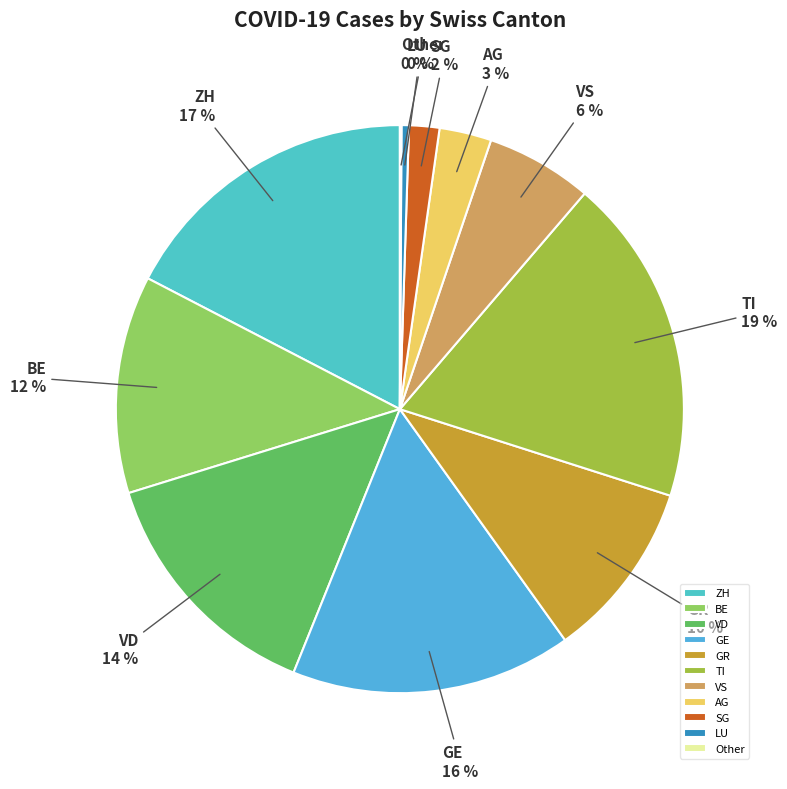

What percentage is the GR slice, to the nearest percent?

10%